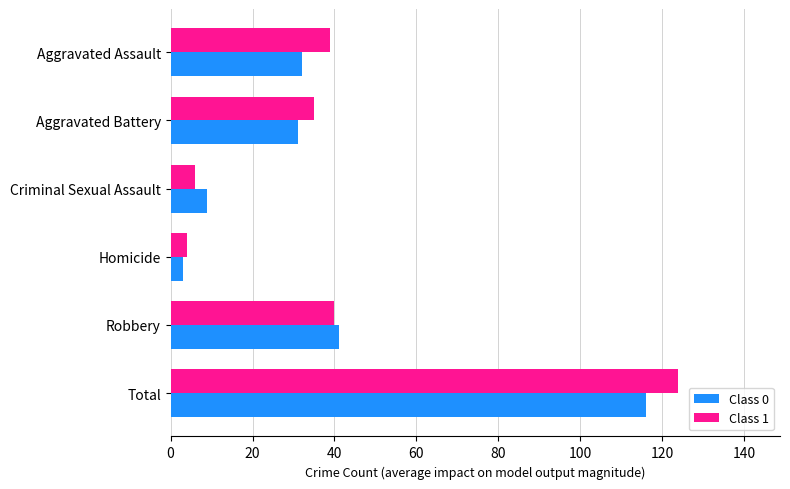

Is the value of Class 1 at Criminal Sexual Assault greater than the value of Class 0 at Robbery?

No